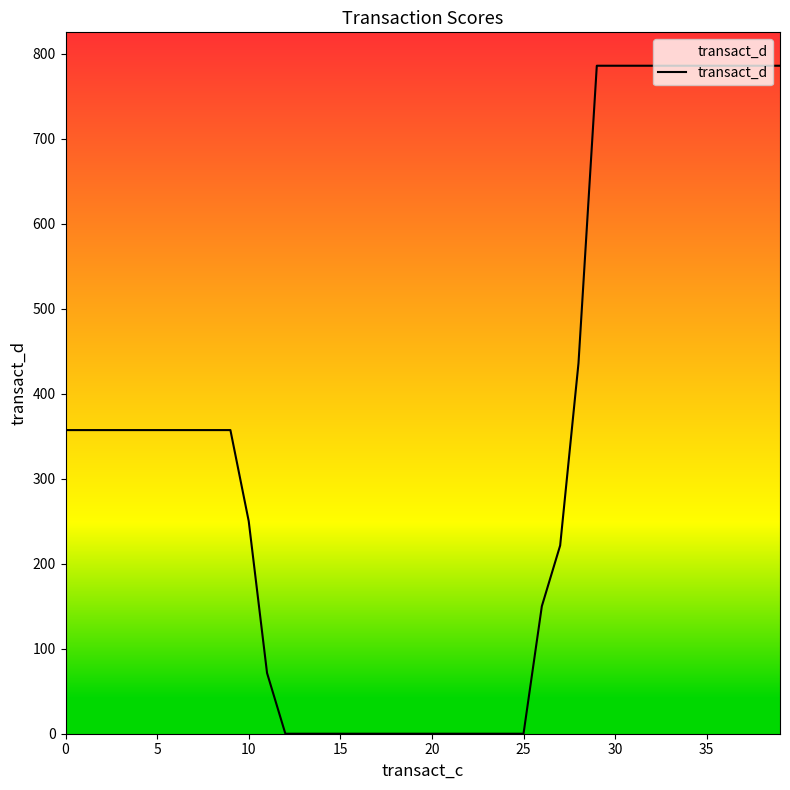

Reading right to left, extract all data points from this chart.

785.7	785.7	785.7	785.7	785.7	785.7	785.7	785.7	785.7	785.7	785.7	435.7	221.4	150.0	0.0	0.0	0.0	0.0	0.0	0.0	0.0	0.0	0.0	0.0	0.0	0.0	0.0	0.0	71.4	250.0	357.1	357.1	357.1	357.1	357.1	357.1	357.1	357.1	357.1	357.1